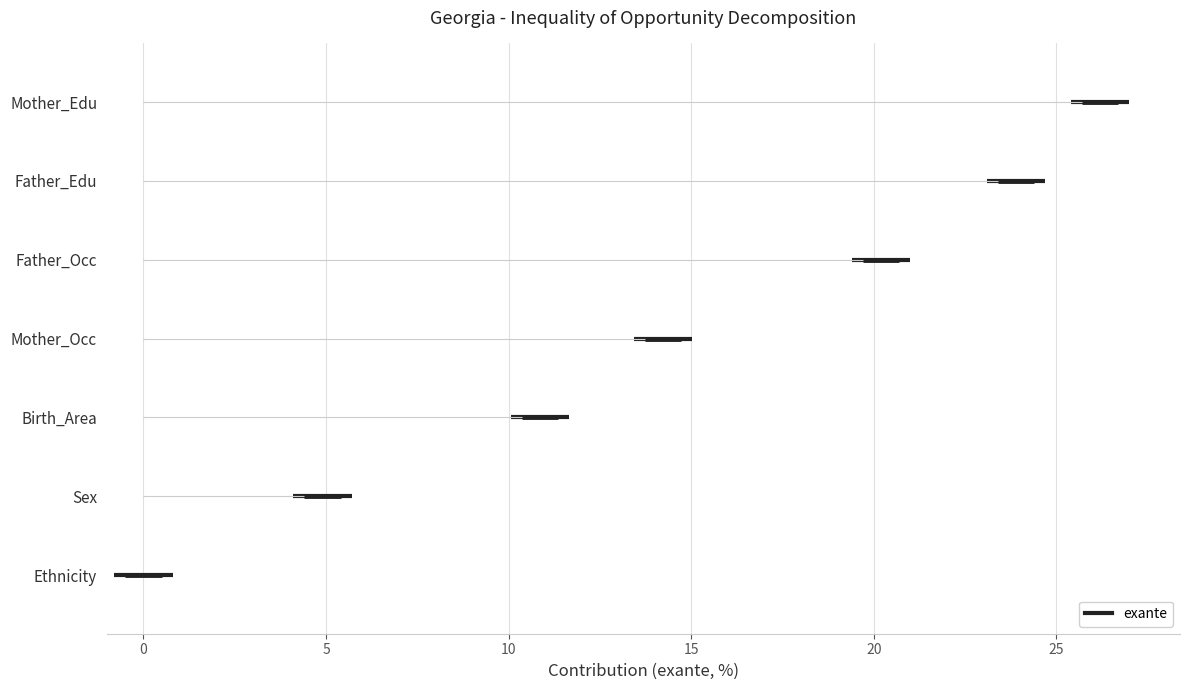

What is the average value?

14.3